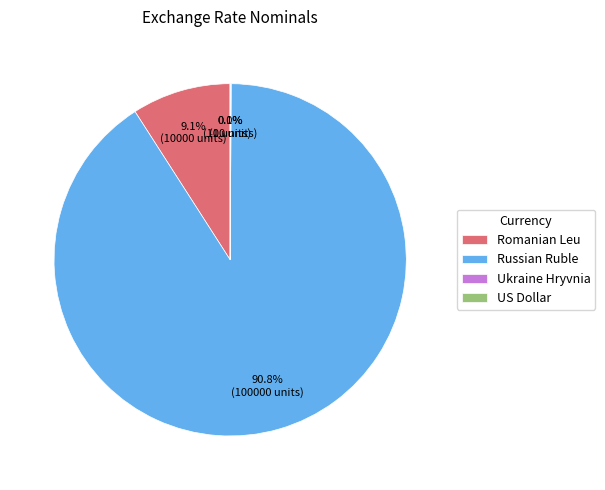

Which category has the biggest portion of the pie?

Russian Ruble